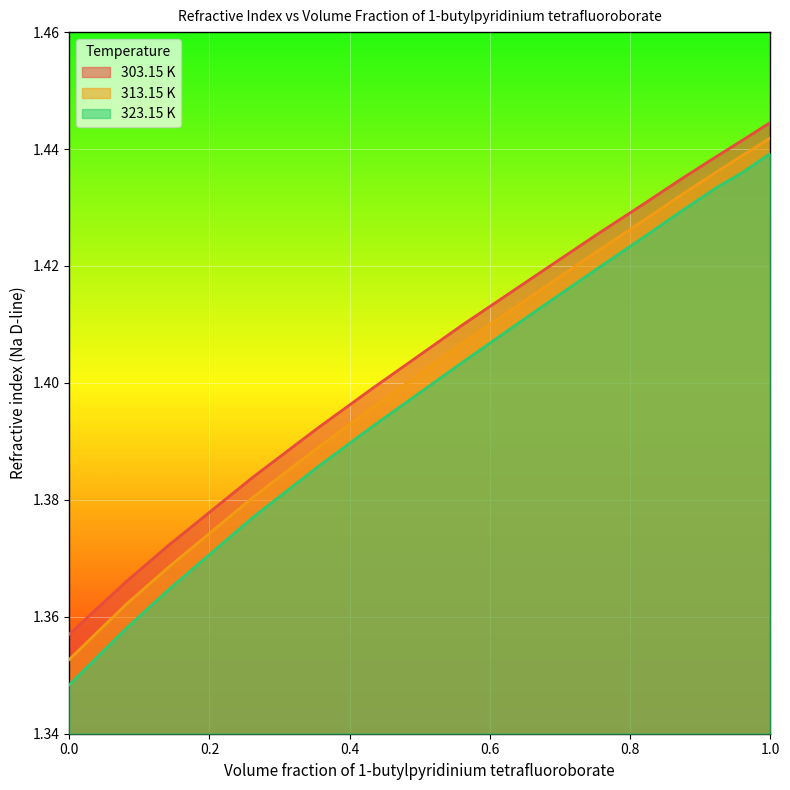

True or false: 303.15 K has more than 1 interior local peaks.

False